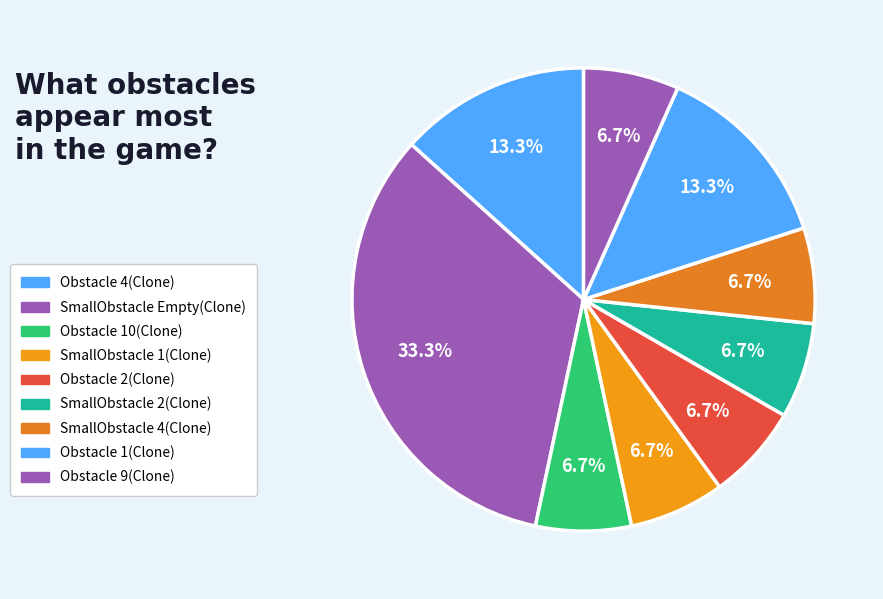

True or false: Obstacle 1(Clone) accounts for 22% of the total.

False